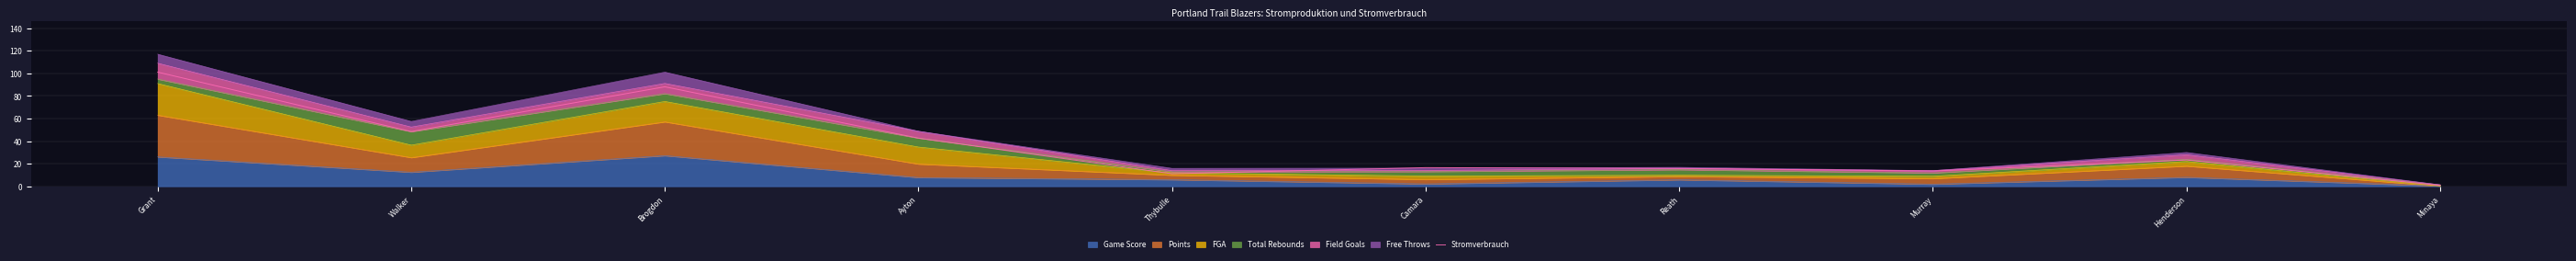

True or false: the data has more than 2 interior local peaks.

True